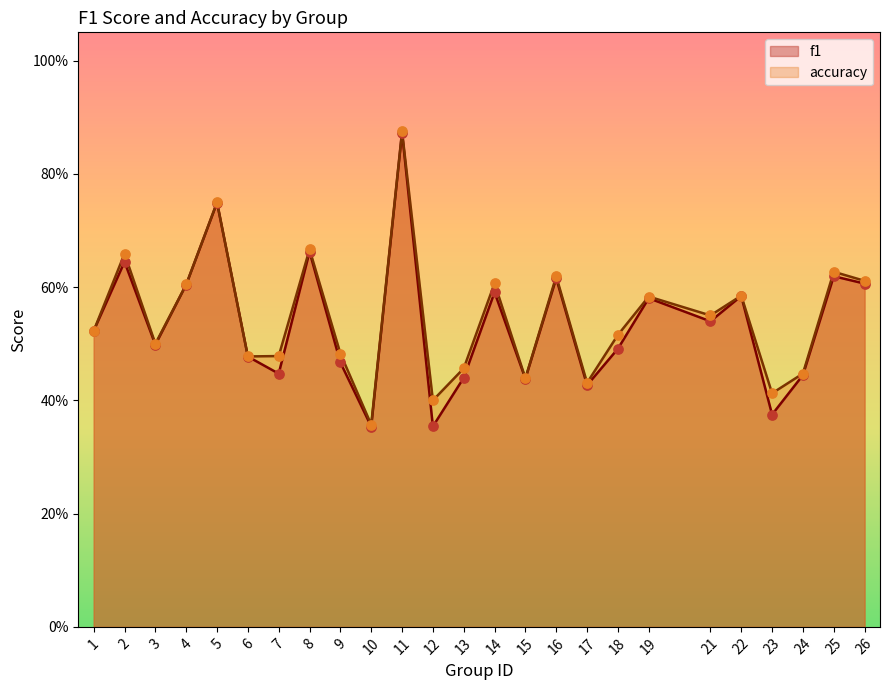

Which series has the largest total across all categories?

accuracy